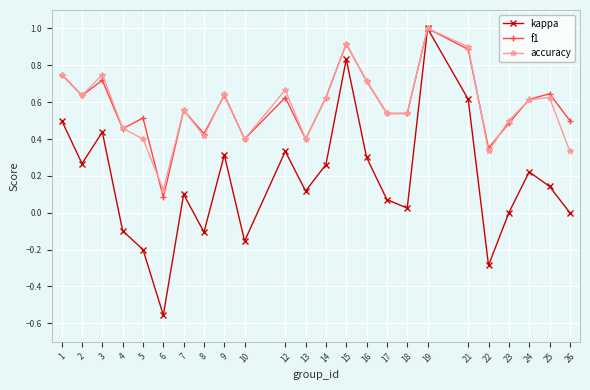

At which category does kappa reach its first local peak?

3